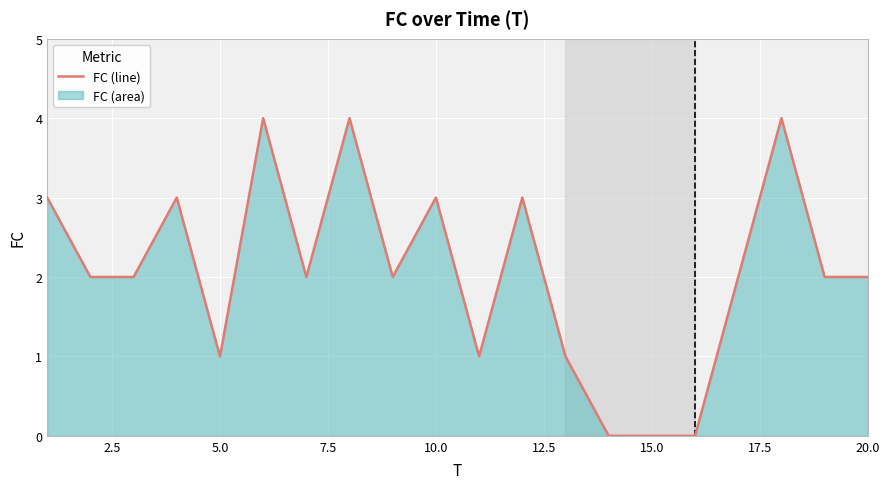

How many values exceed 2?

7